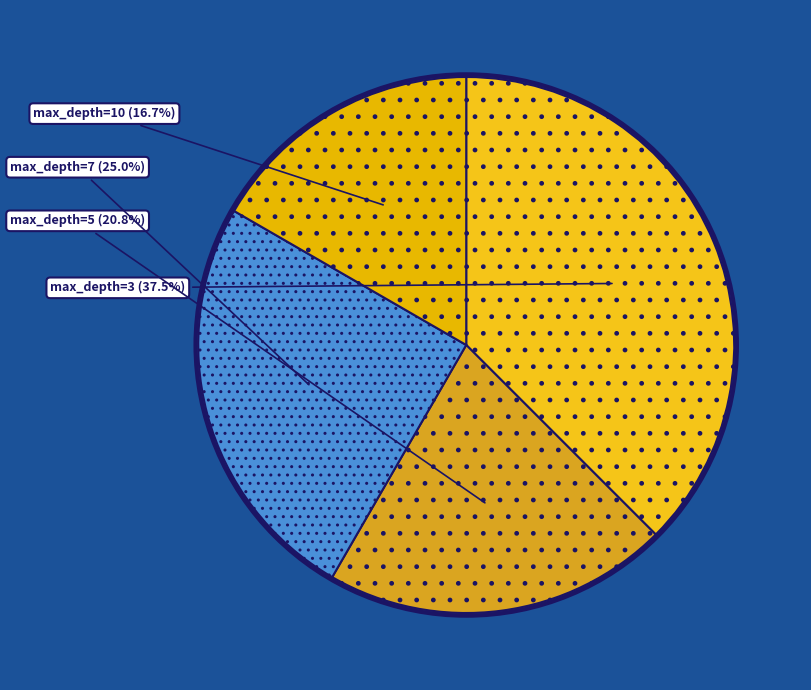

What is the total percentage of max_depth=10 and max_depth=3?

54.2%